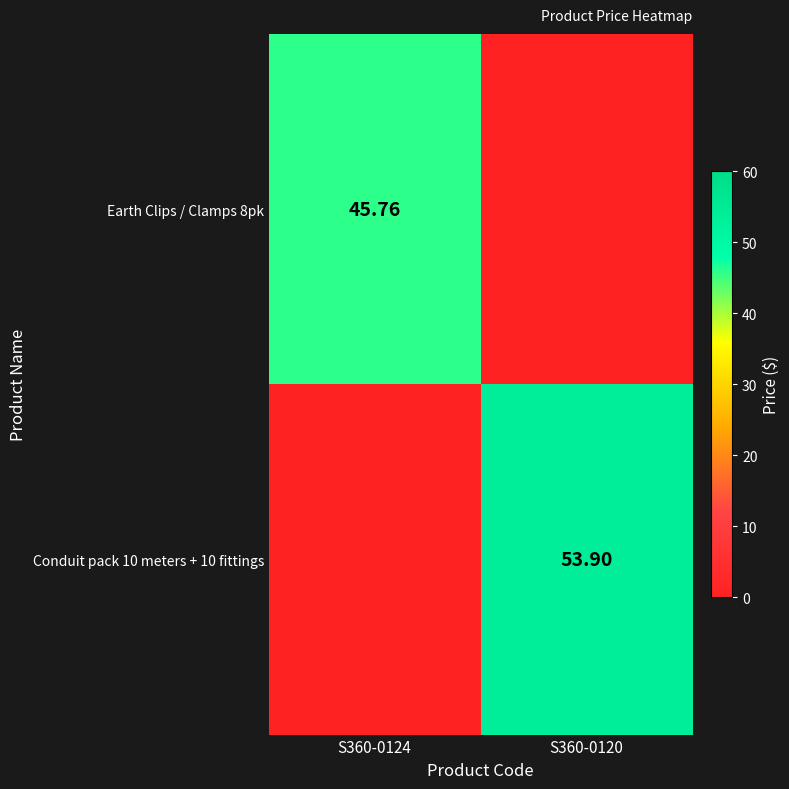

Rank the categories by Earth Clips / Clamps 8pk value from highest to lowest.

S360-0124, S360-0120